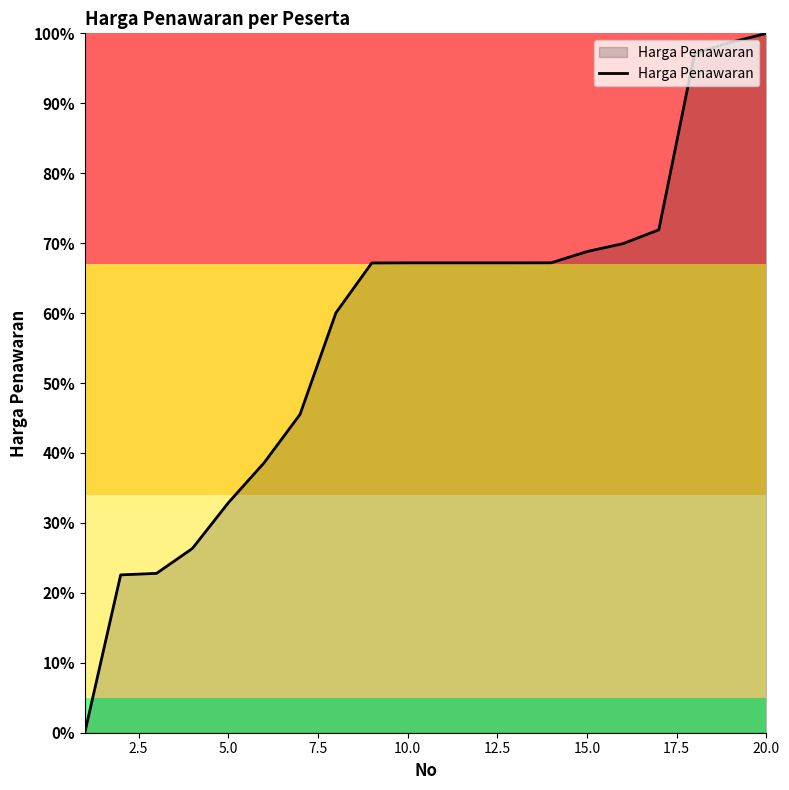

What is the maximum value shown in the chart?

100.0